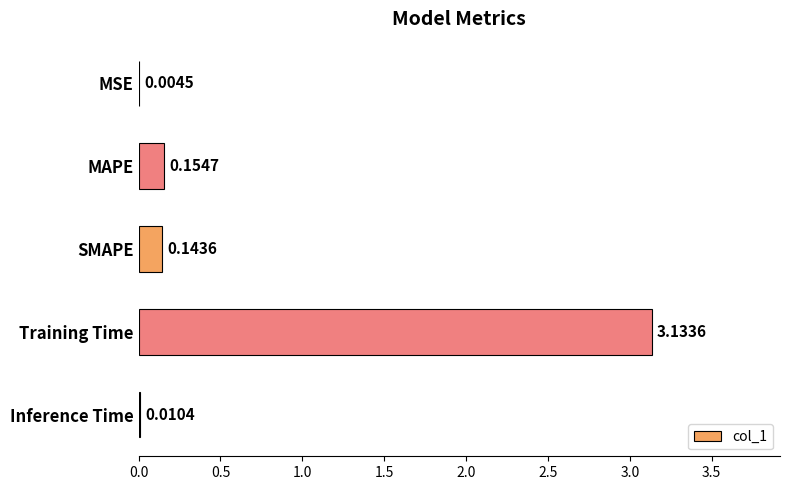

What is the sum of all values?

3.4